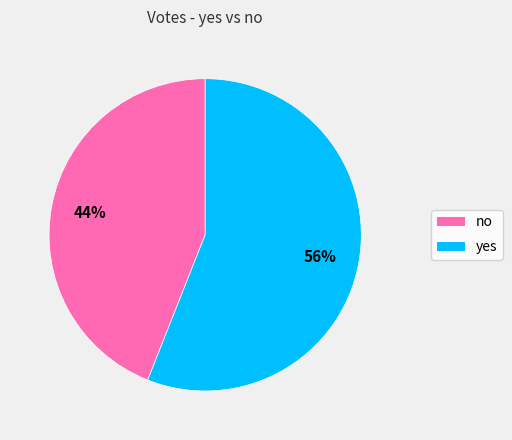

Is the sum of no and yes greater than half?

Yes